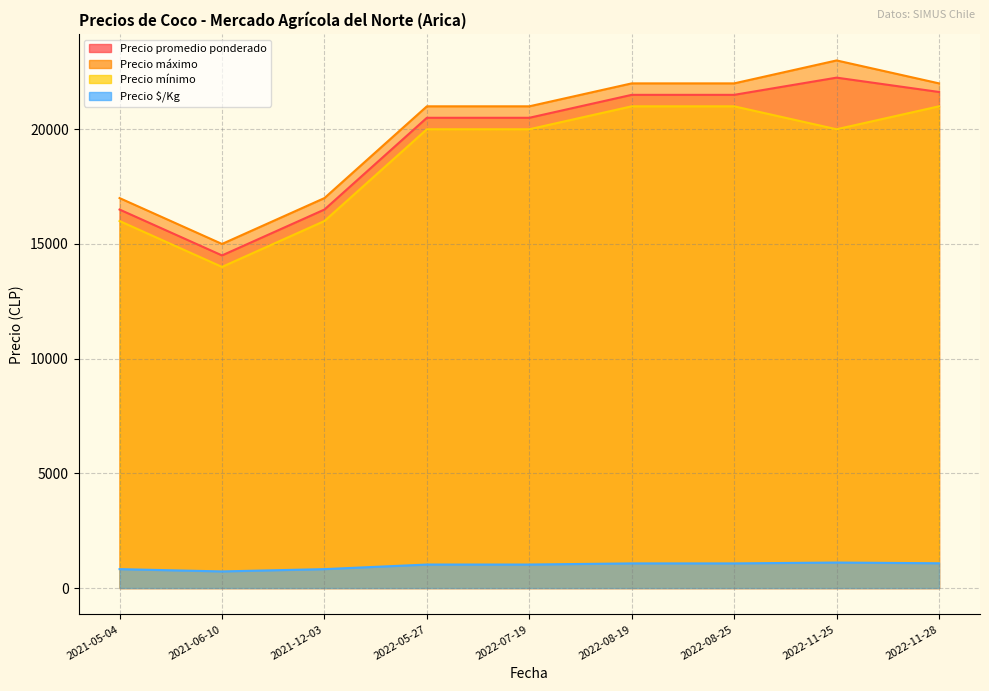

At which category is the sum across all series the highest?

2022-11-25